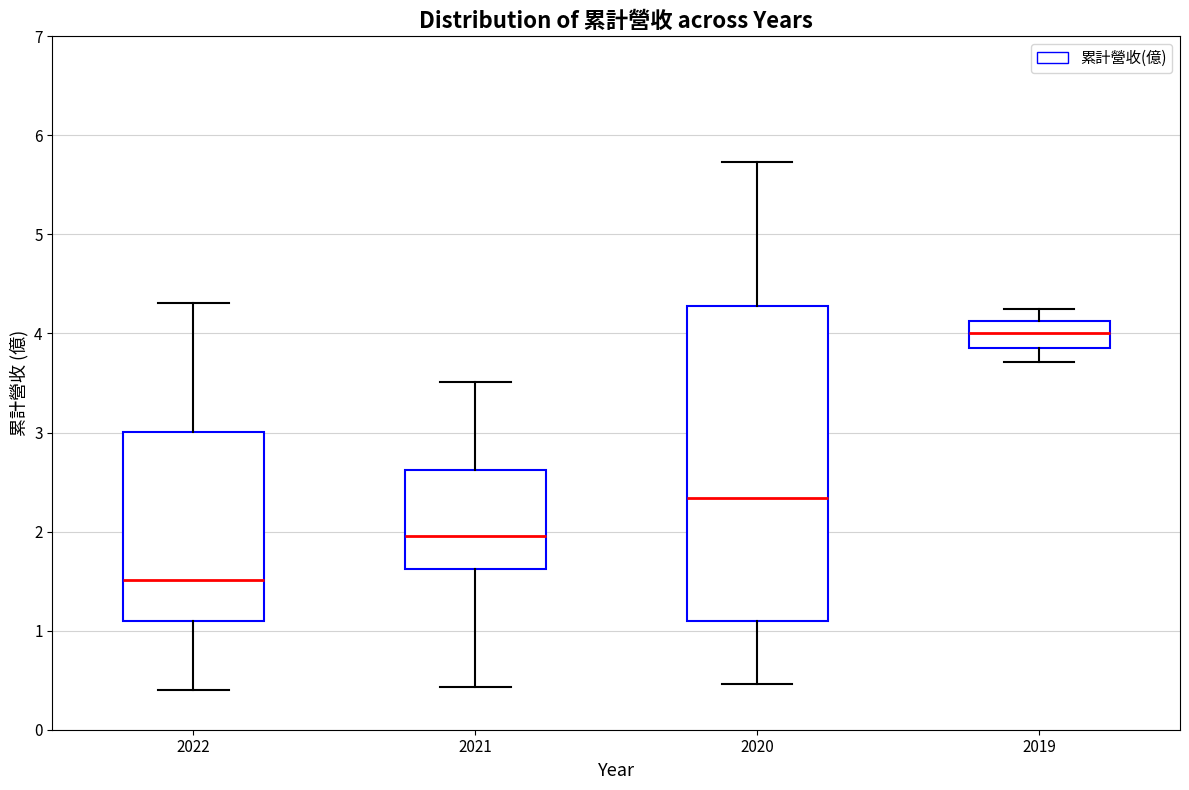

Which box has the lowest median line?

2022